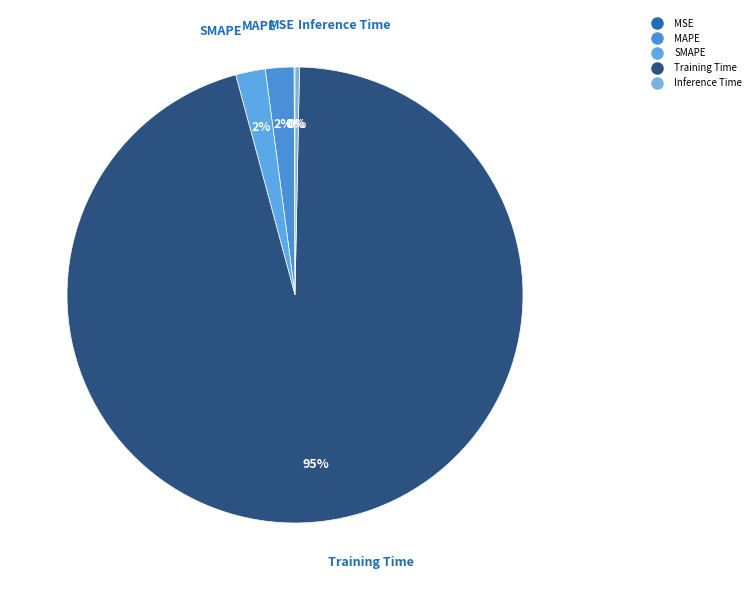

The Inference Time slice represents 6% of the pie. True or false?

False